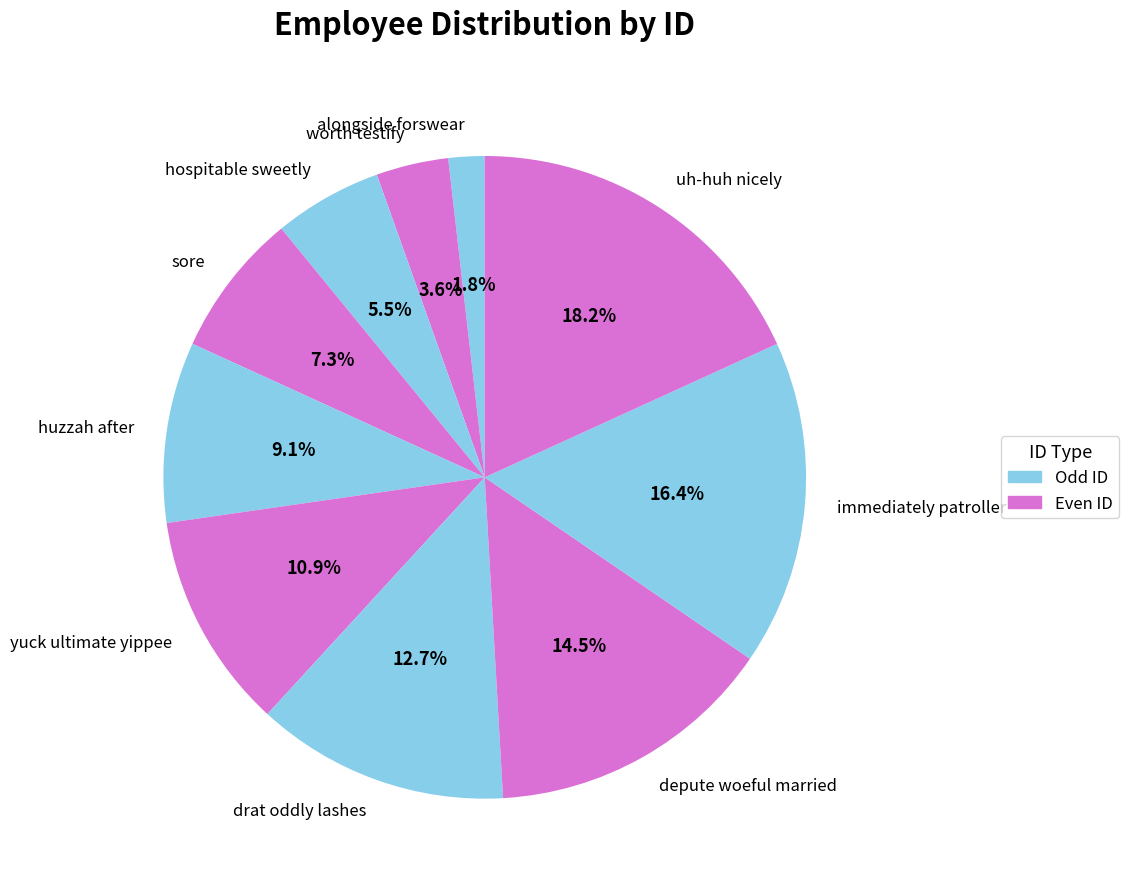

Is there a majority slice in this chart?

No